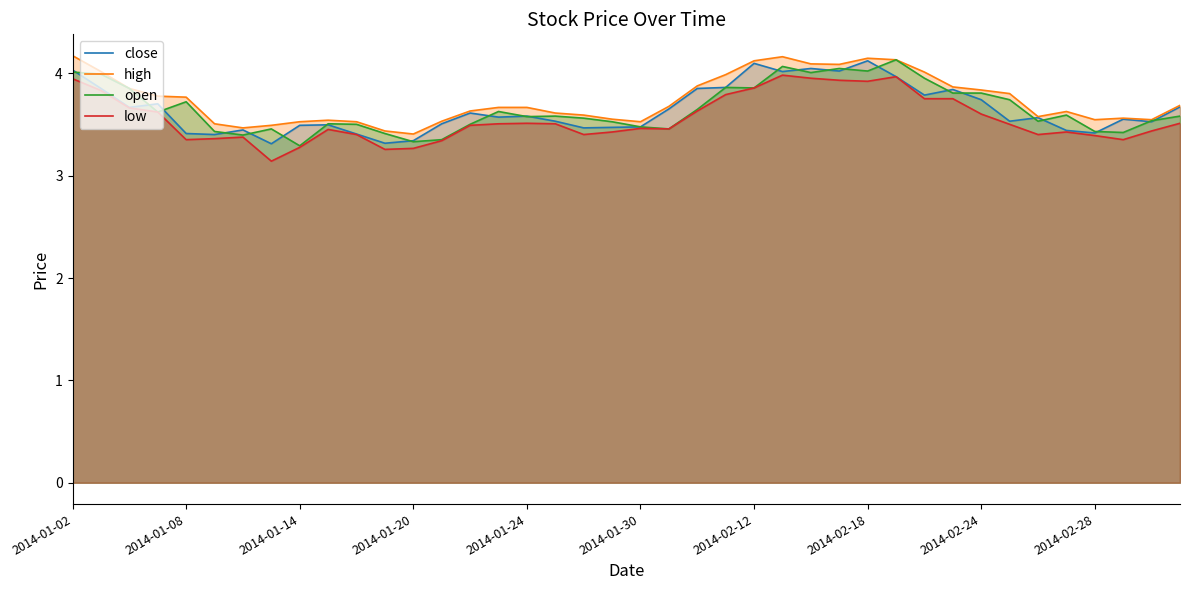

What are all the series names shown in the legend?

close, high, open, low